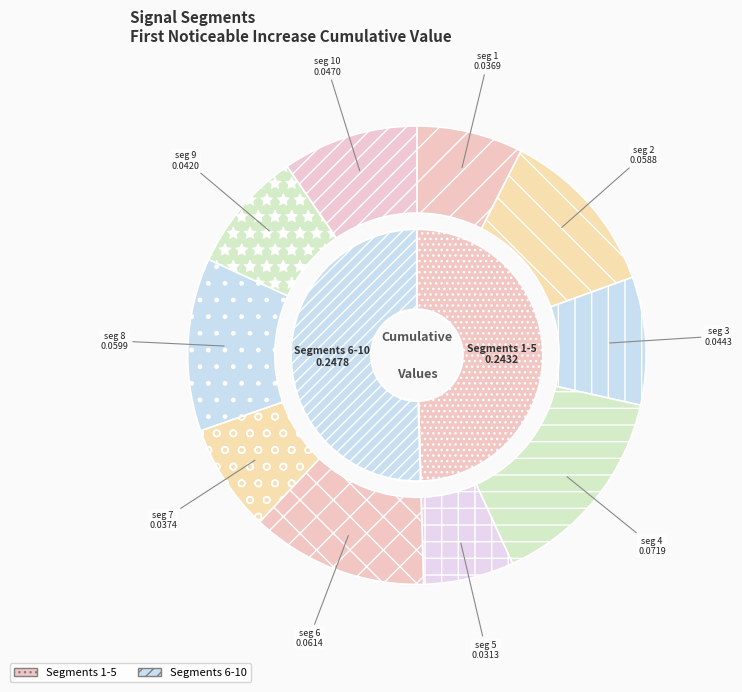

How many slices are in this pie chart?

10